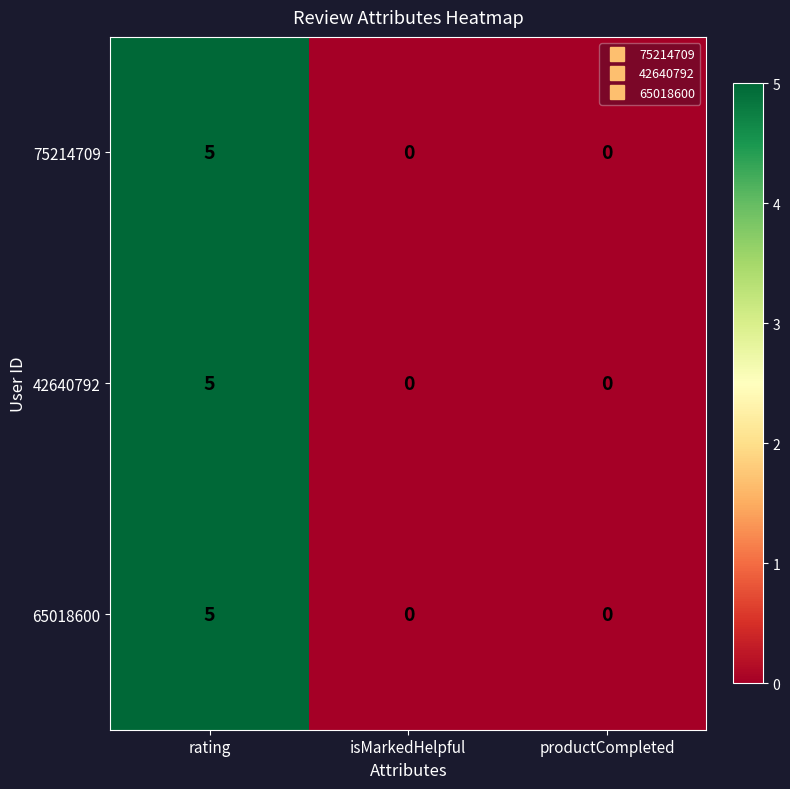

At which label does 65018600 reach its peak?

rating